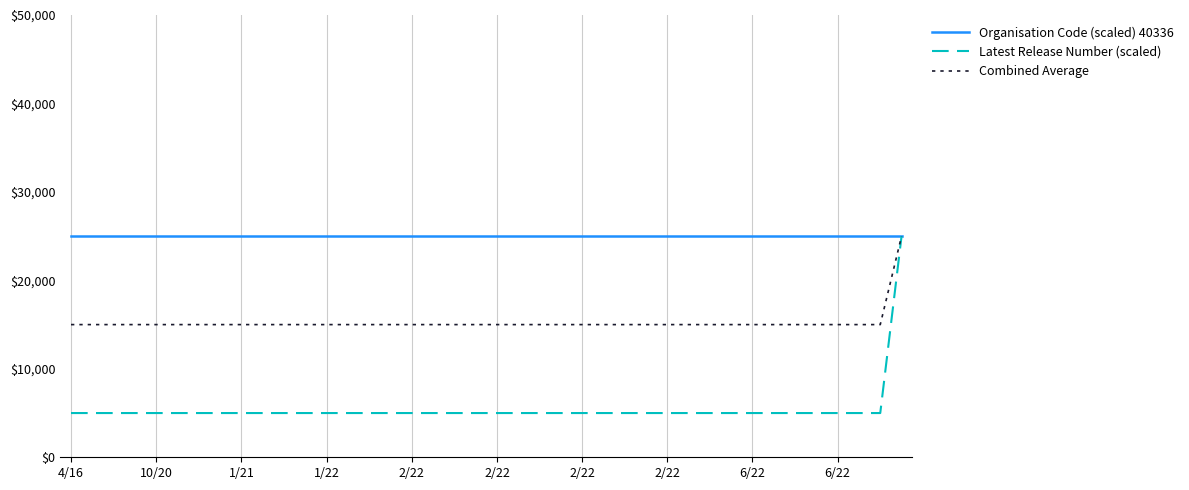

What is the maximum value shown in the chart?

25000